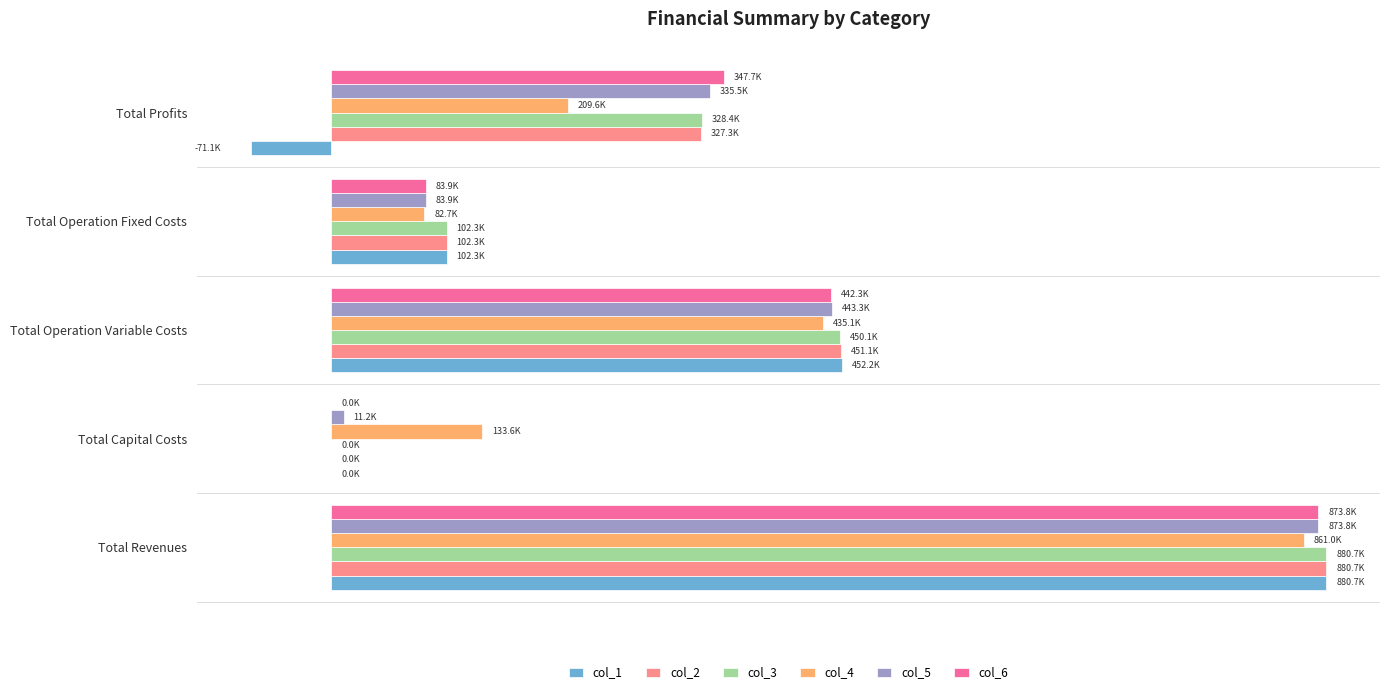

What are all the series names shown in the legend?

col_1, col_2, col_3, col_4, col_5, col_6